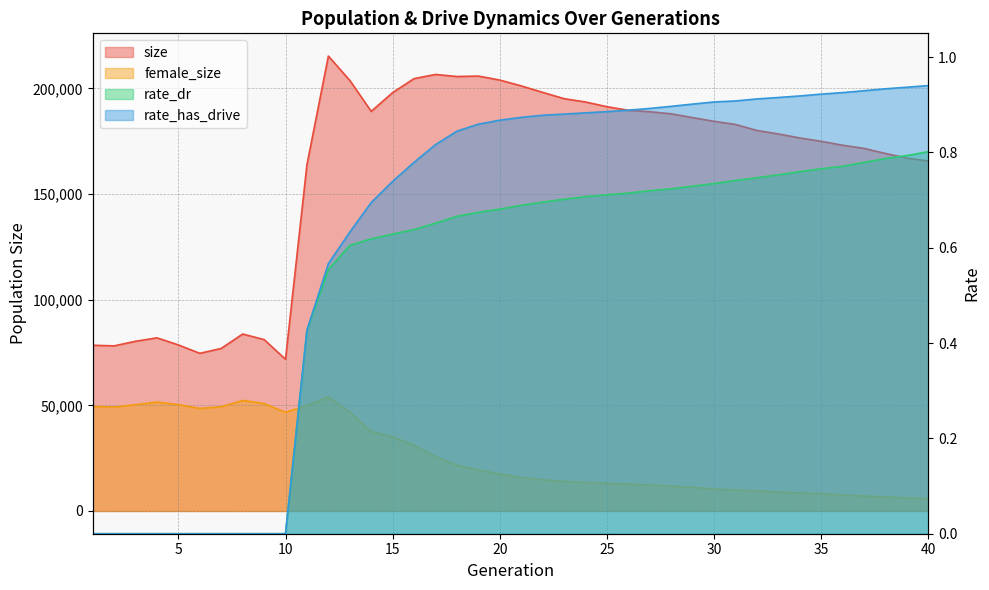

Rank the series by their maximum value, from lowest to highest.

rate_dr, rate_has_drive, female_size, size